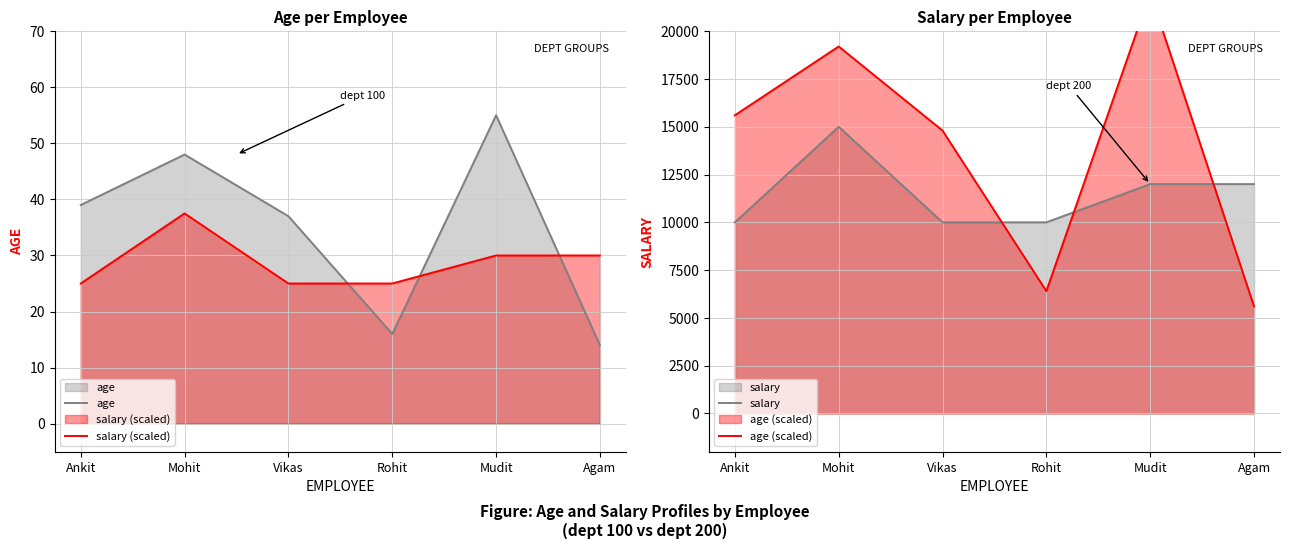

Where is the first local maximum for age (scaled)?

Mohit